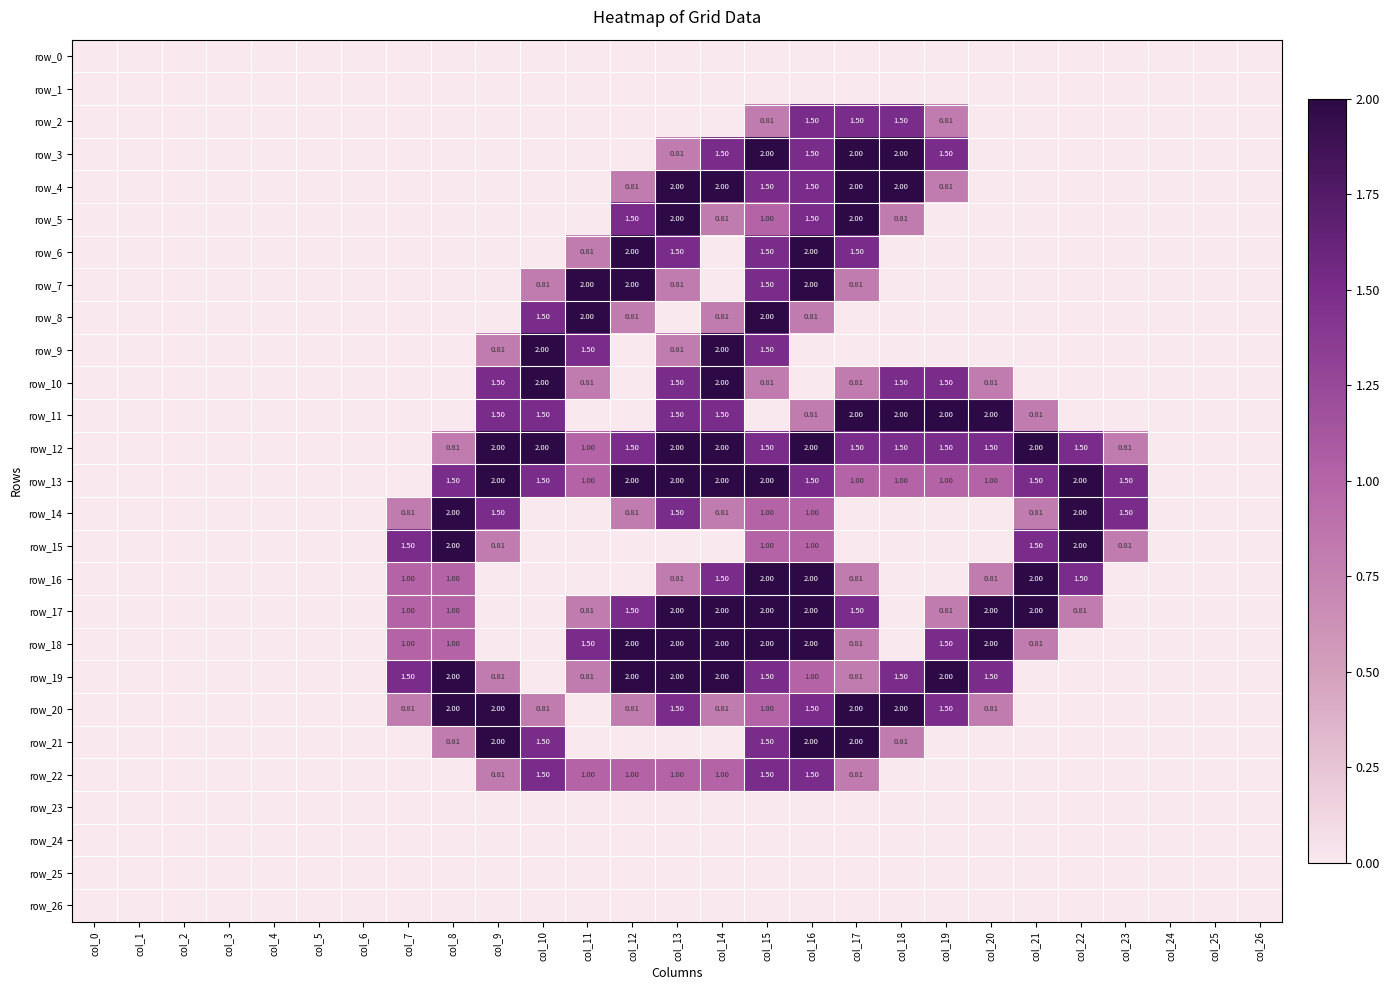

How many data points in row_3 are above 0?

7